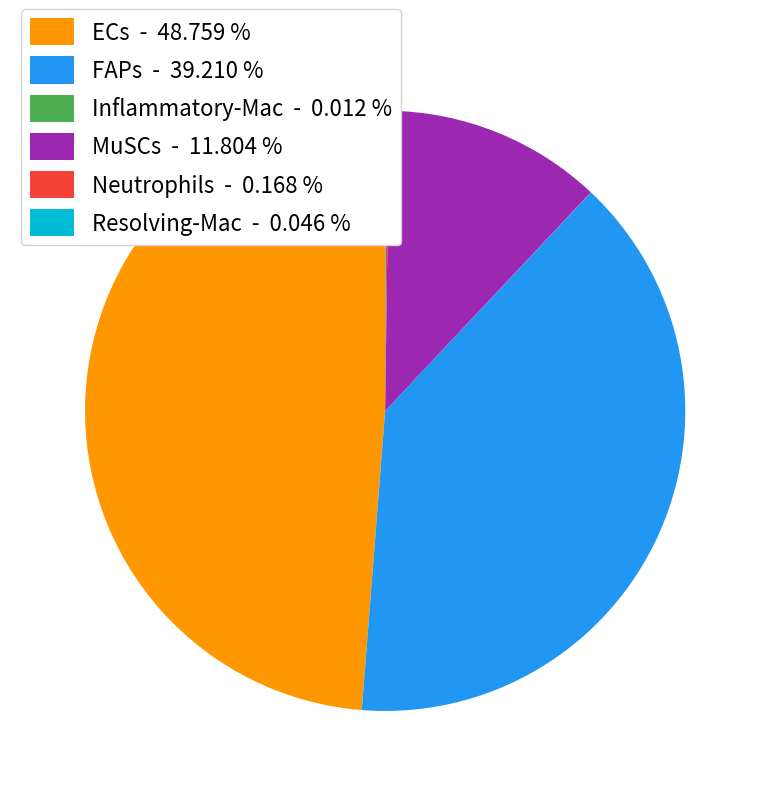

Is there any slice that represents more than half of the pie?

No